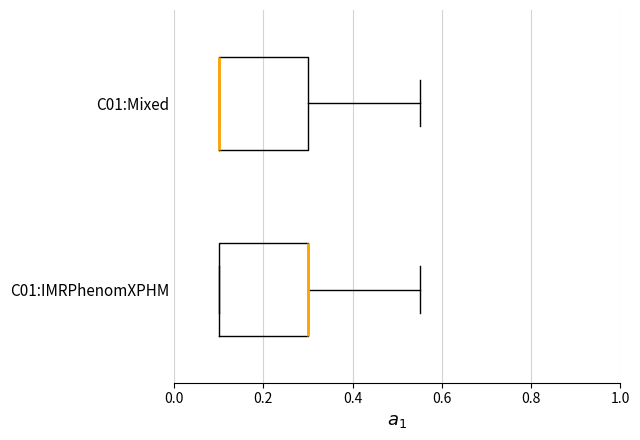

Reading bottom to top, read every box against the x-axis: the position of its median line, the range the box covers, and the ends of its whiskers. The values are not printed on the chart, so give them approximately, as read against the axis.

C01:IMRPhenomXPHM: median 0.30 (drawn on the box's right edge), box 0.10 to 0.30, whiskers 0.10 to 0.56
C01:Mixed: median 0.10 (drawn on the box's left edge), box 0.10 to 0.30, whiskers 0.10 to 0.56